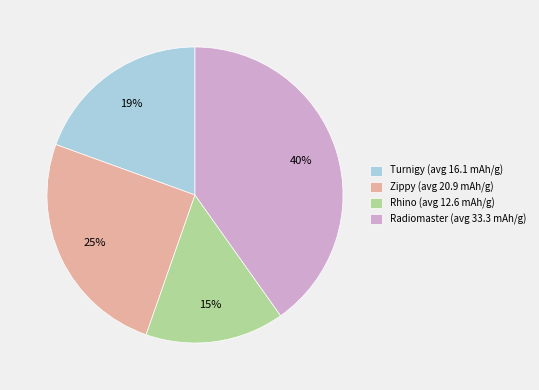

Is it true that Rhino (avg 12.6 mAh/g) is 15% of the pie?

True